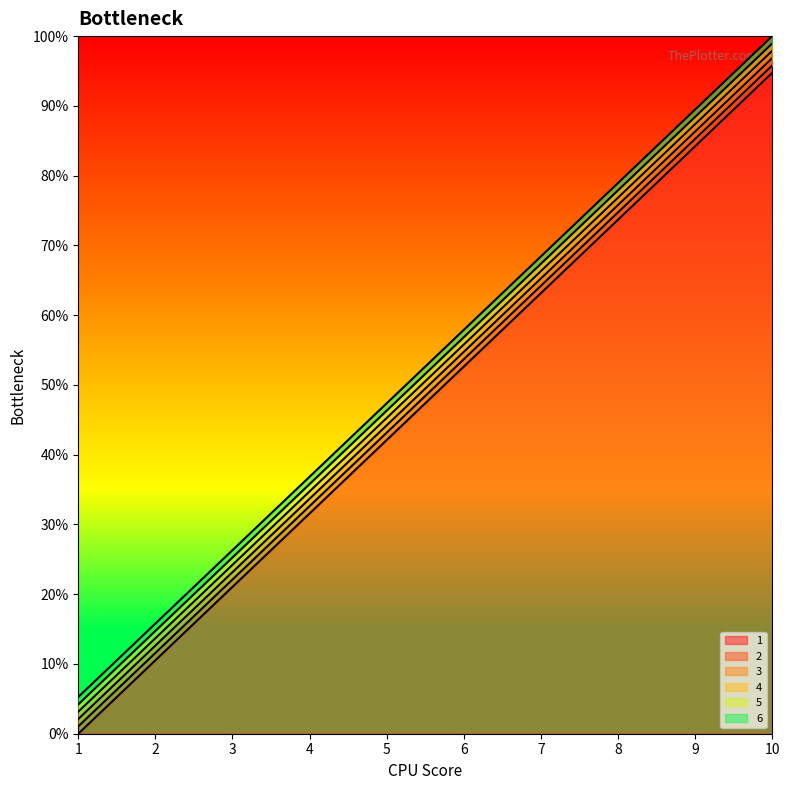

True or false: 5 and 2 cross at least once.

False